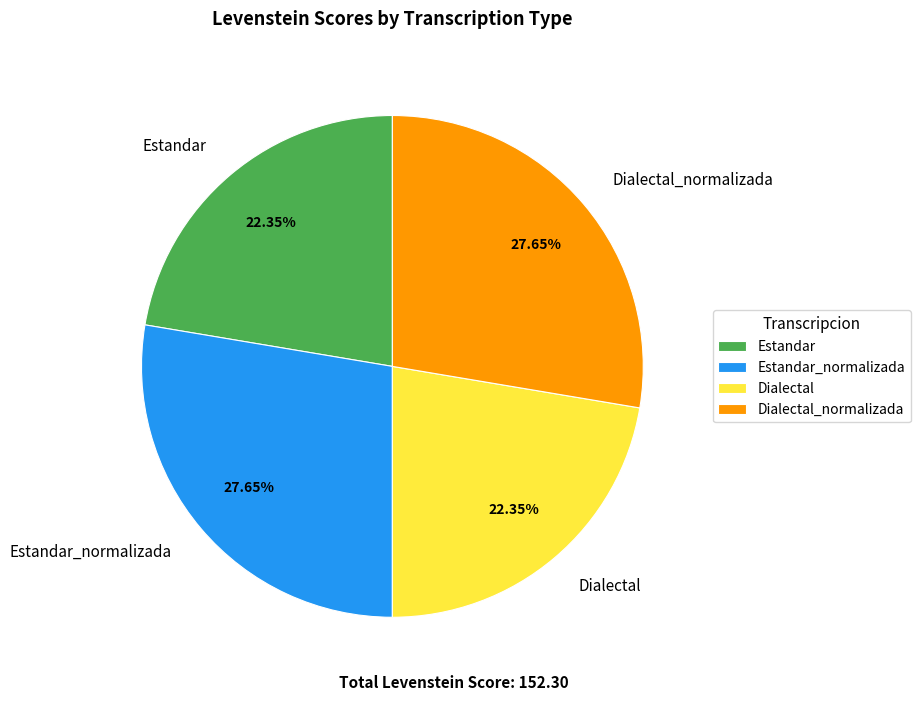

What is the total percentage of Estandar and Dialectal?

44.7%